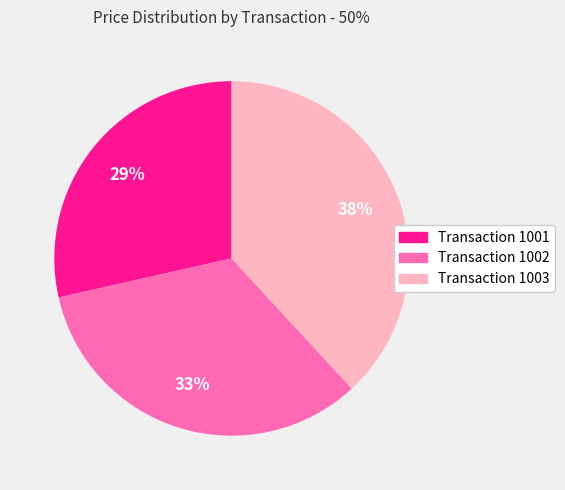

What is the smallest slice in the pie chart?

Transaction 1001